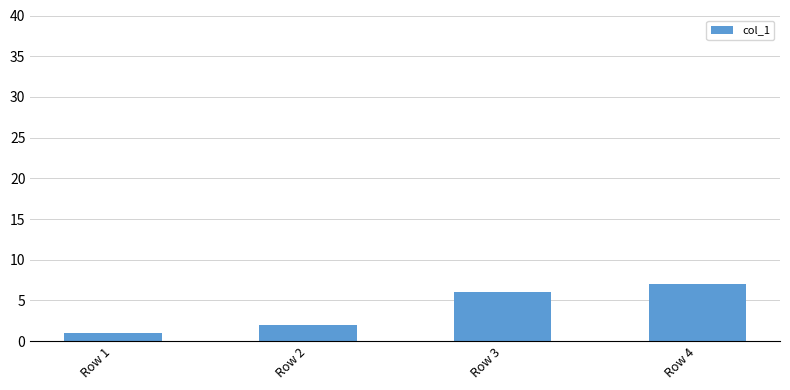

Reading right to left, what are all the values shown in this chart?

7	6	2	1